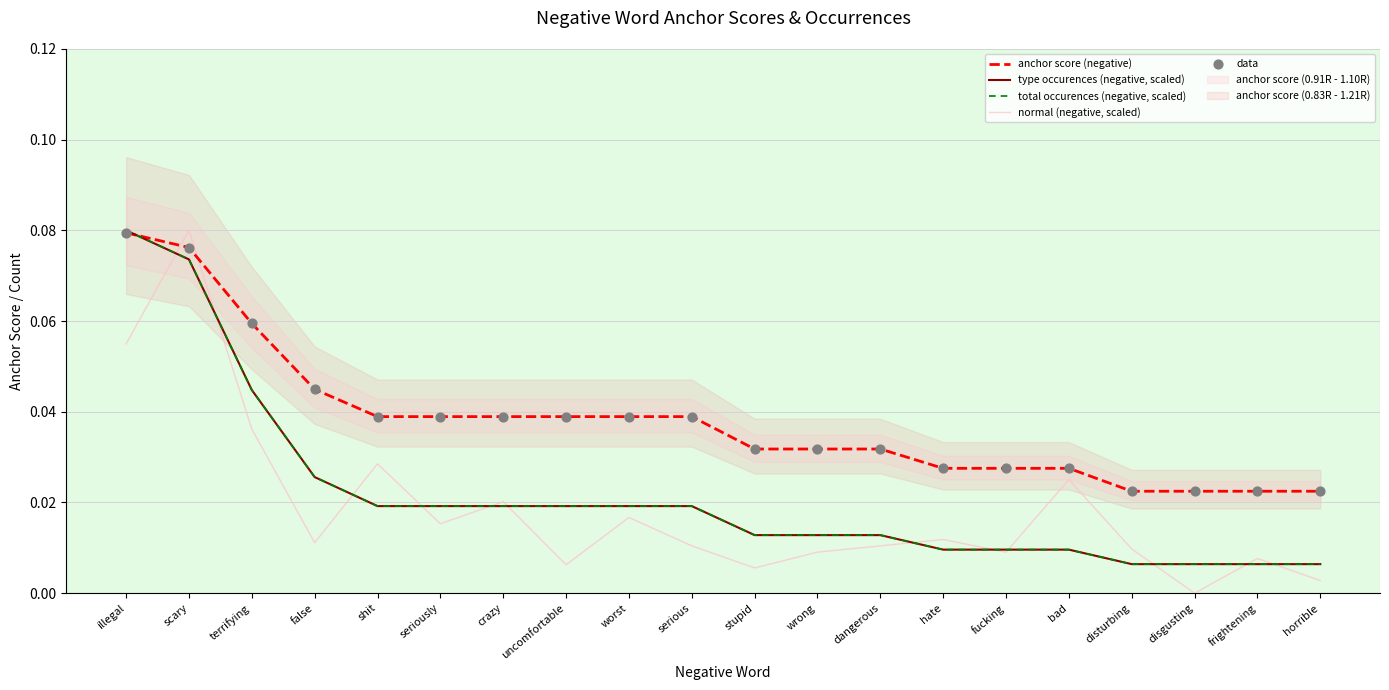

What is the total value across all series at scary?

0.4